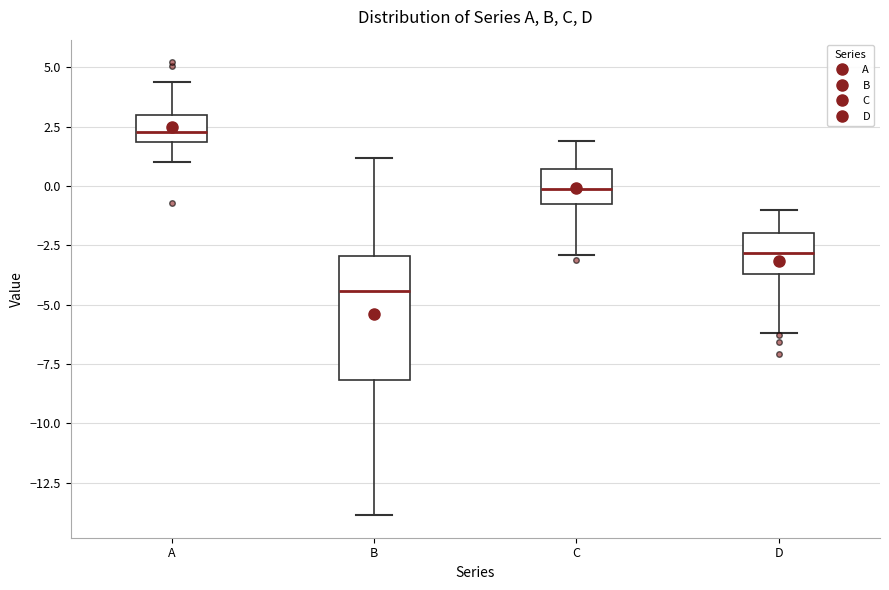

Comparing the boxes themselves (not the whiskers), which one is the tallest?

B